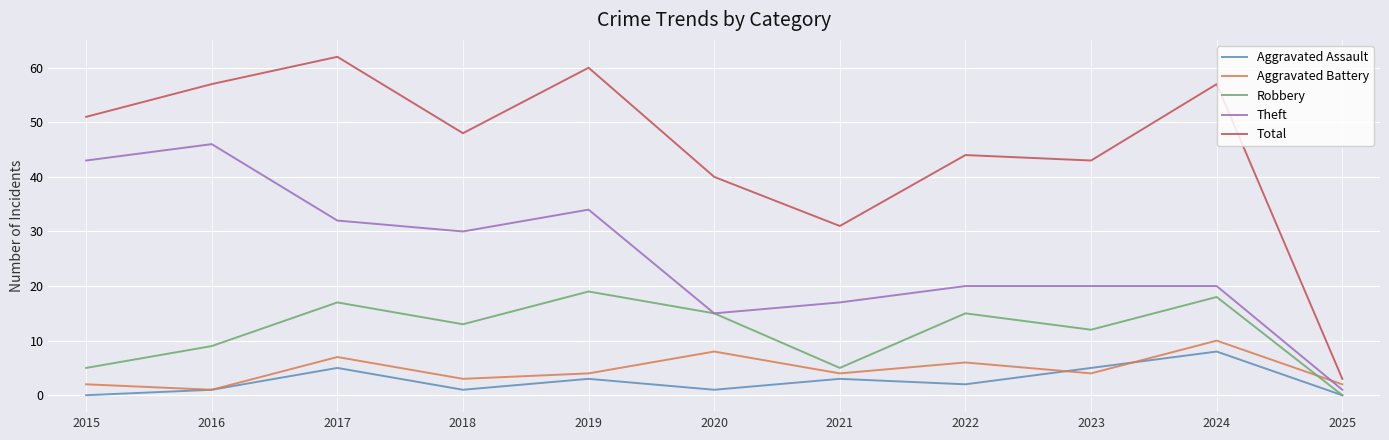

Which series has the widest spread of values?

Total